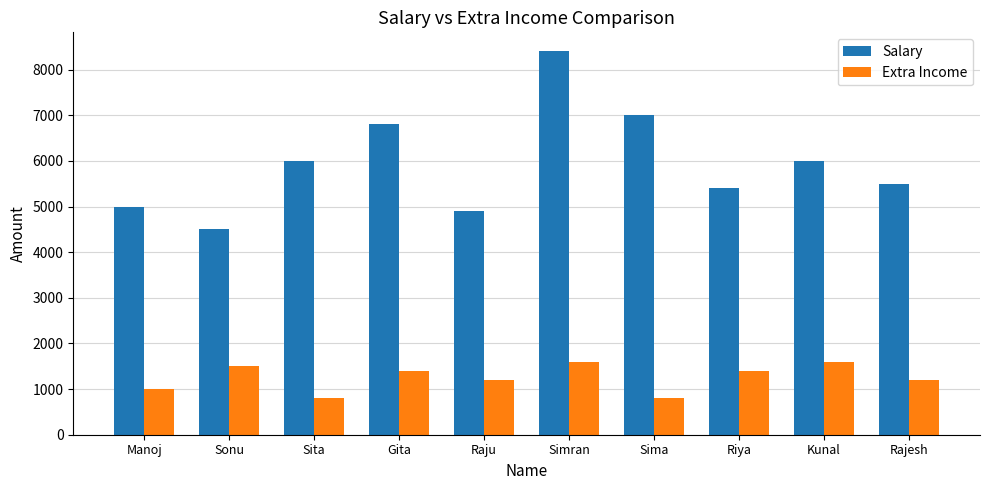

What is the difference between the maximum and second lowest values in the Extra Income series?

800